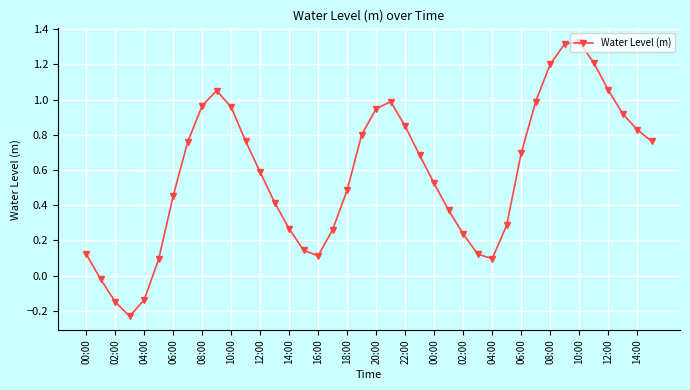

How many values are above zero?

36